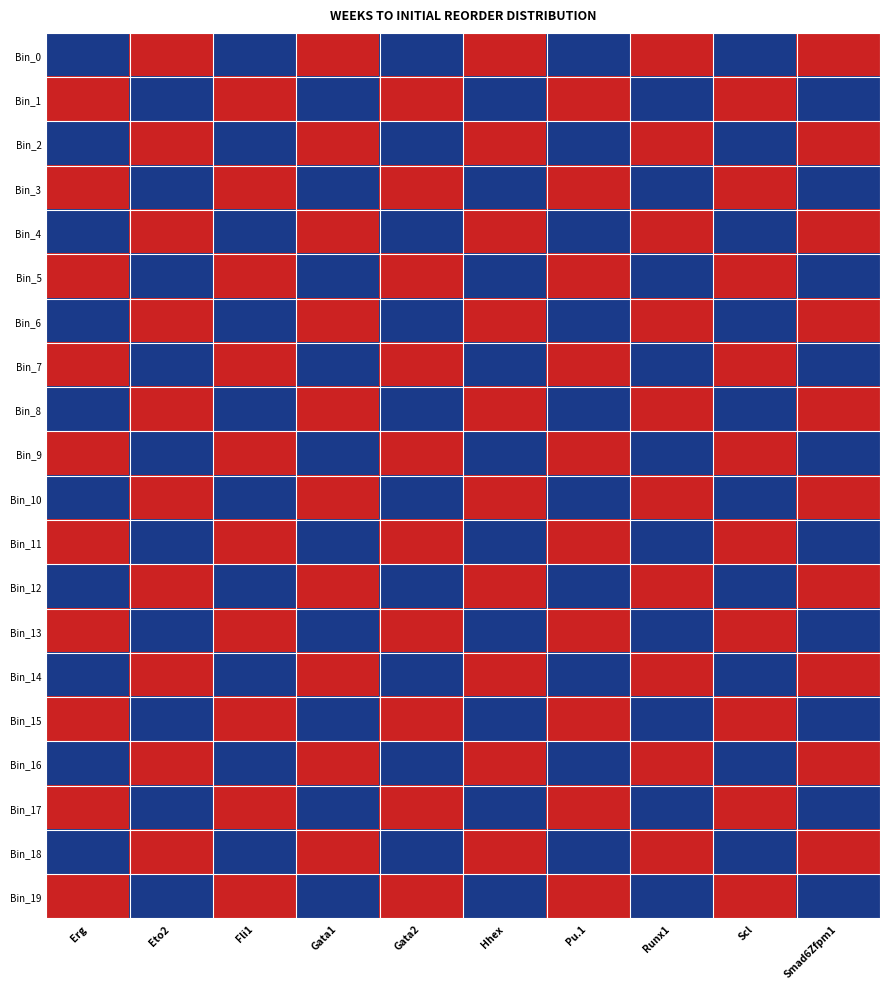

Which series changed the most between Hhex and Runx1?

Bin_0